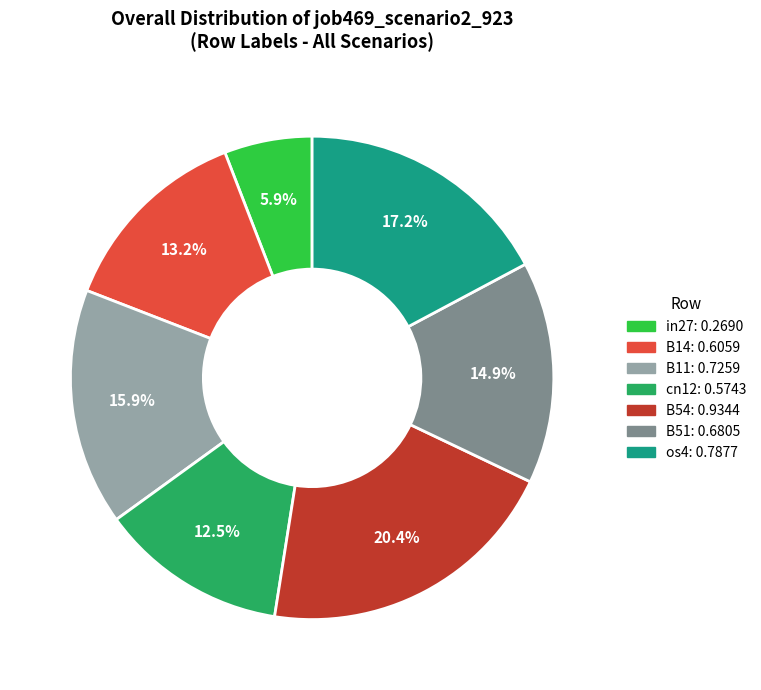

Which has a higher value, B54 or B11?

B54